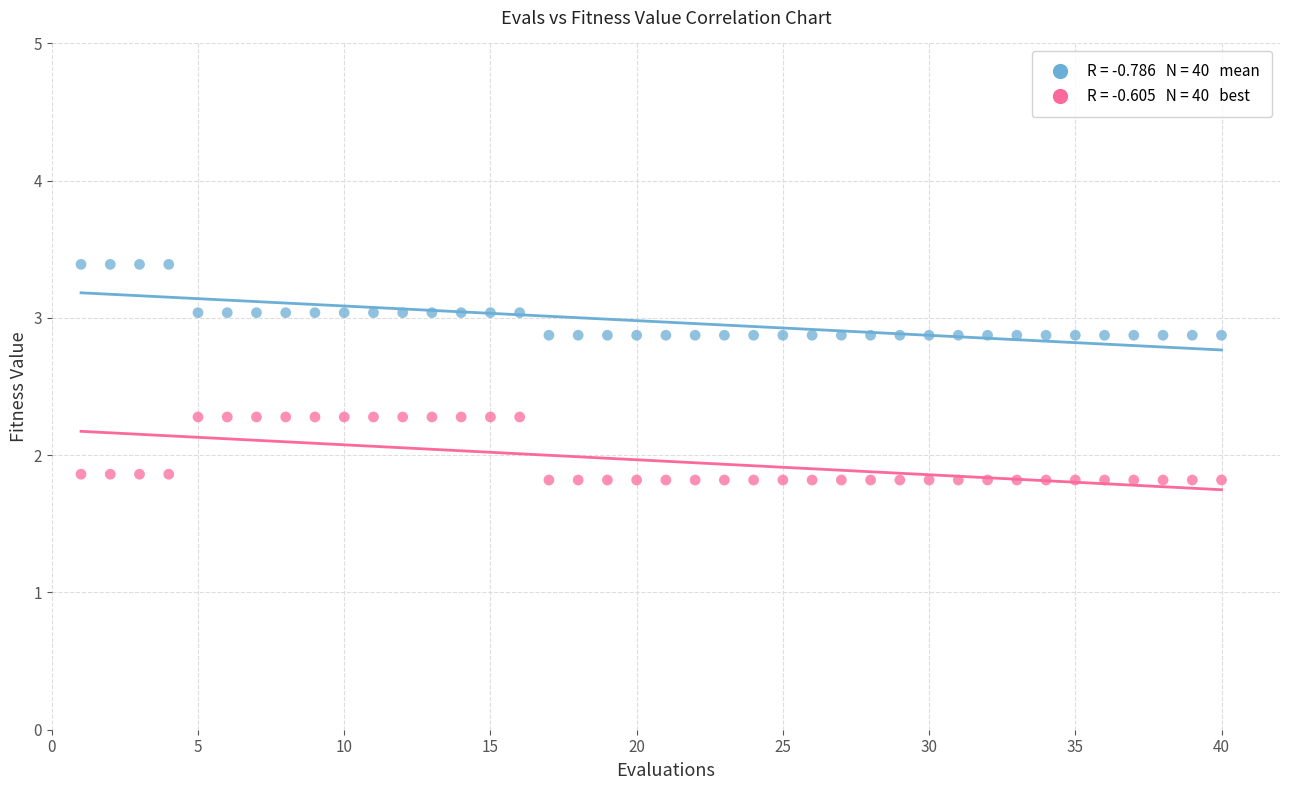

Across all data points, what is the range of Y values (max minus min)?

1.6